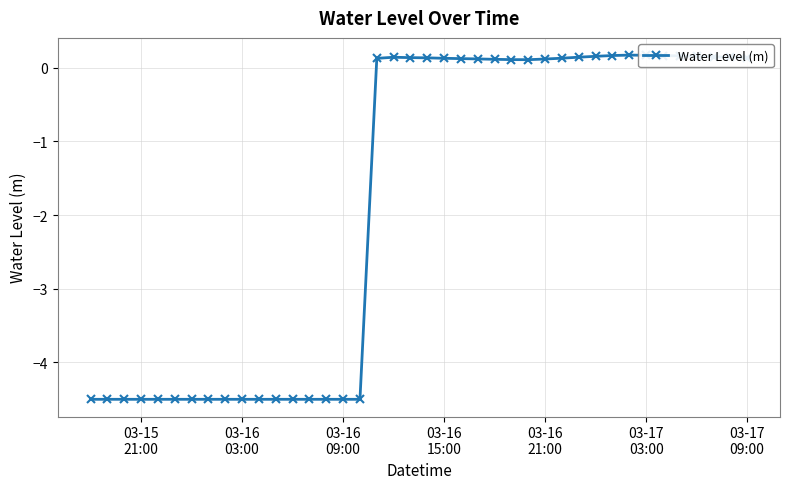

What is the smallest value displayed?

-4.5